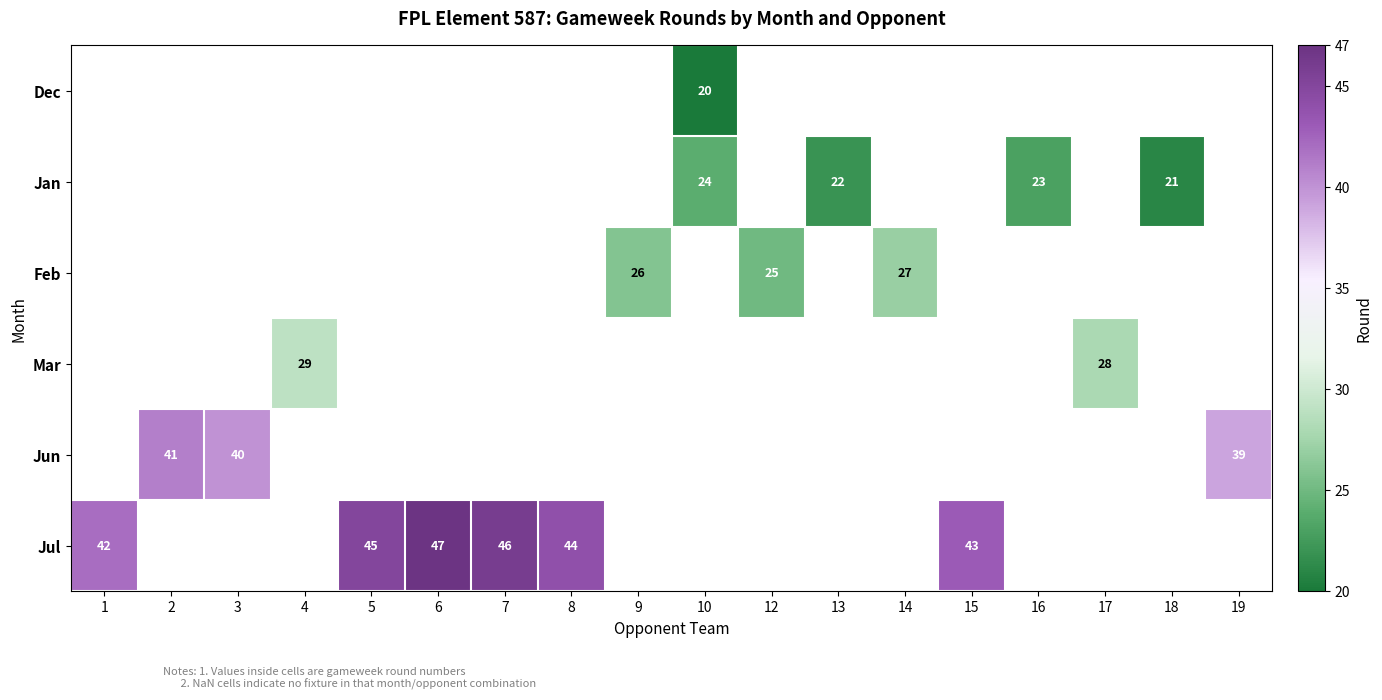

Is it true that row_2 equals nan at 13?

False